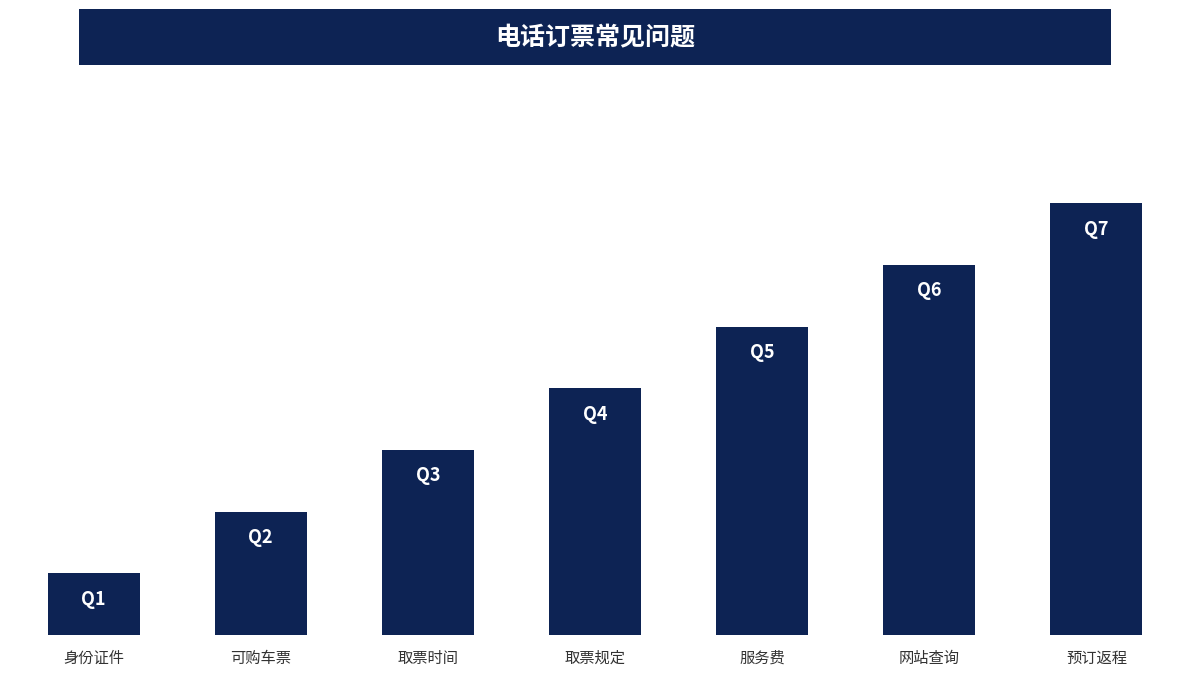

What is the greatest value displayed?

7